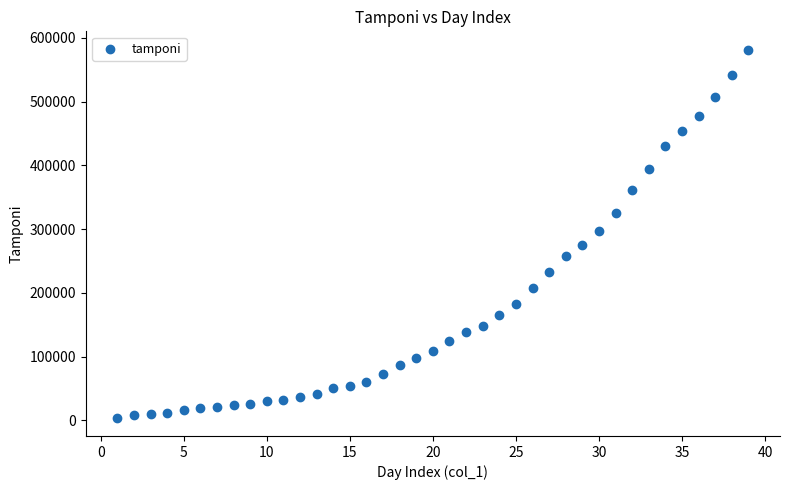

What is the range of X values (max minus min)?

38